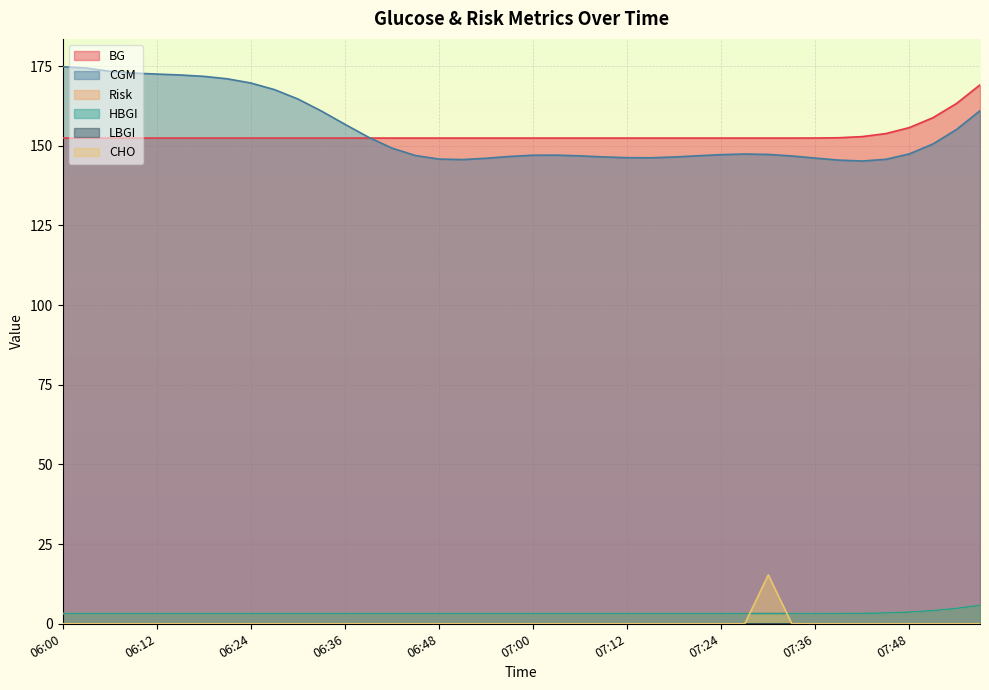

Which category has the lowest value across all series?

06:00